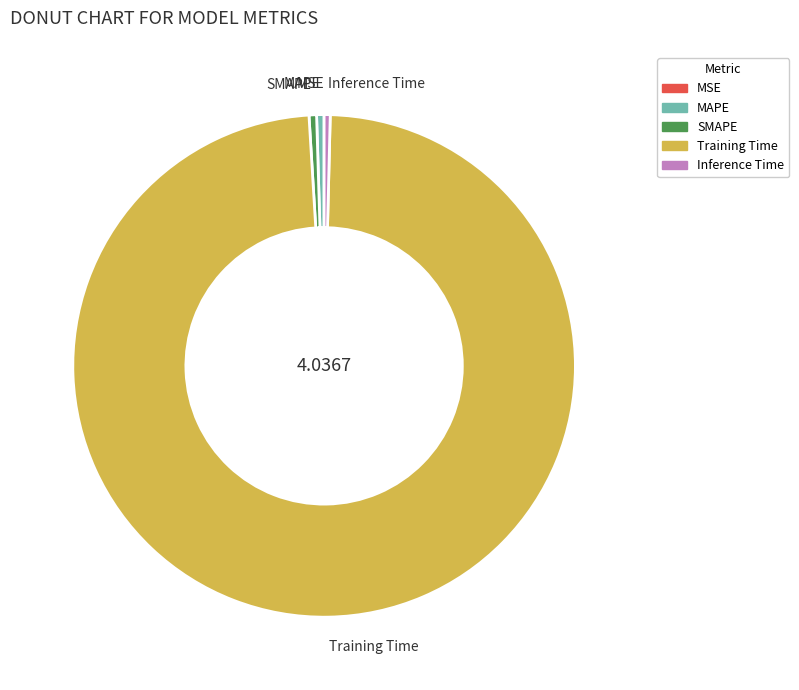

Which category has the biggest portion of the pie?

Training Time